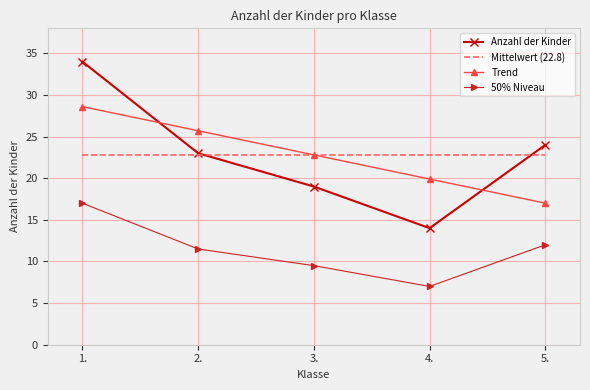

Which series has the largest range (max minus min)?

Anzahl der Kinder